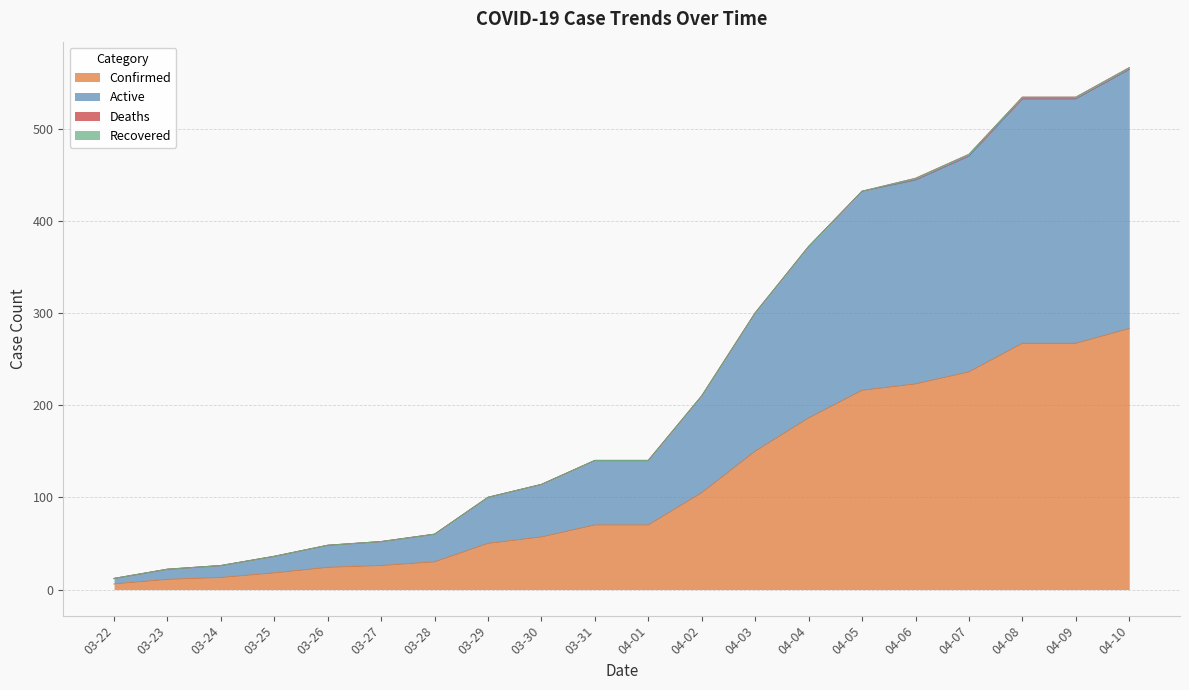

What is the maximum value for Confirmed?

283